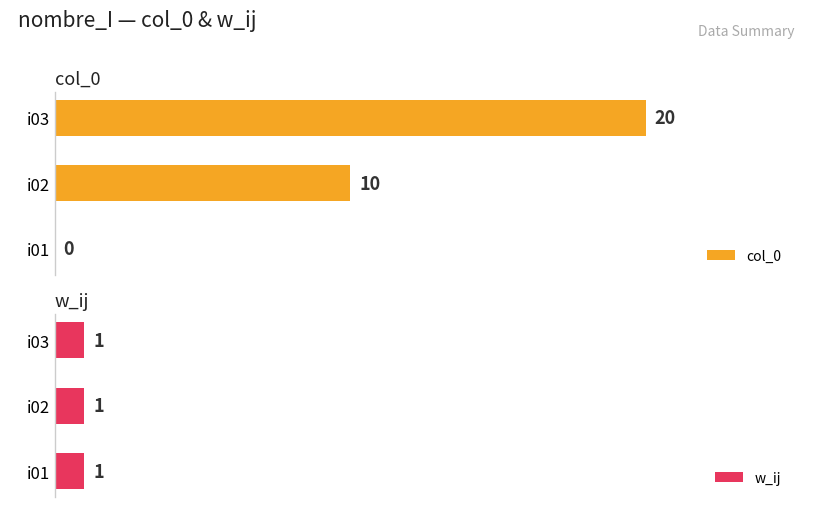

Between i03 and i02, which is larger?

i03